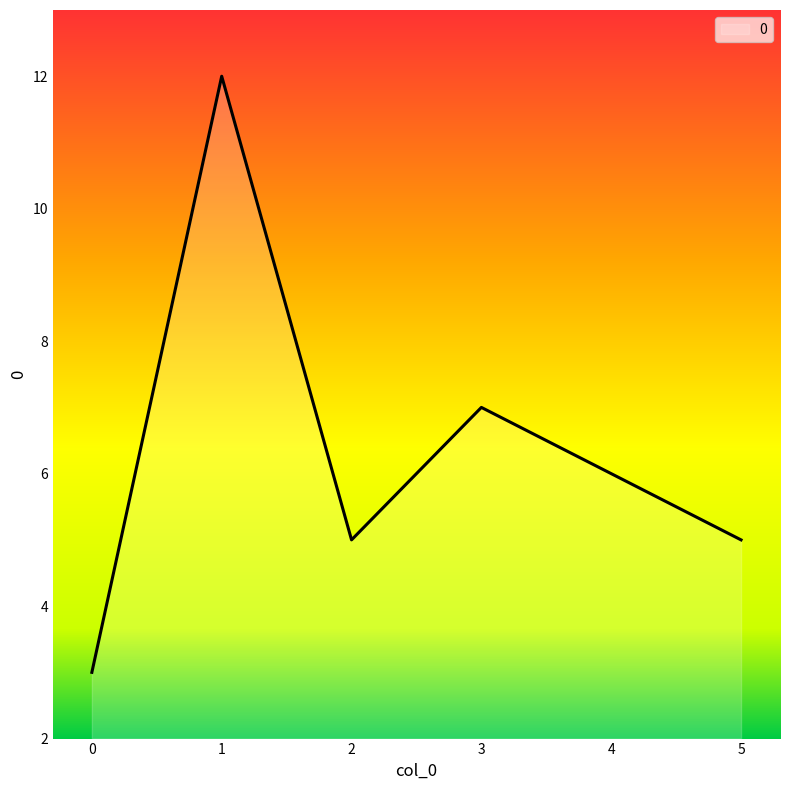

Count the number of categories in the chart.

6